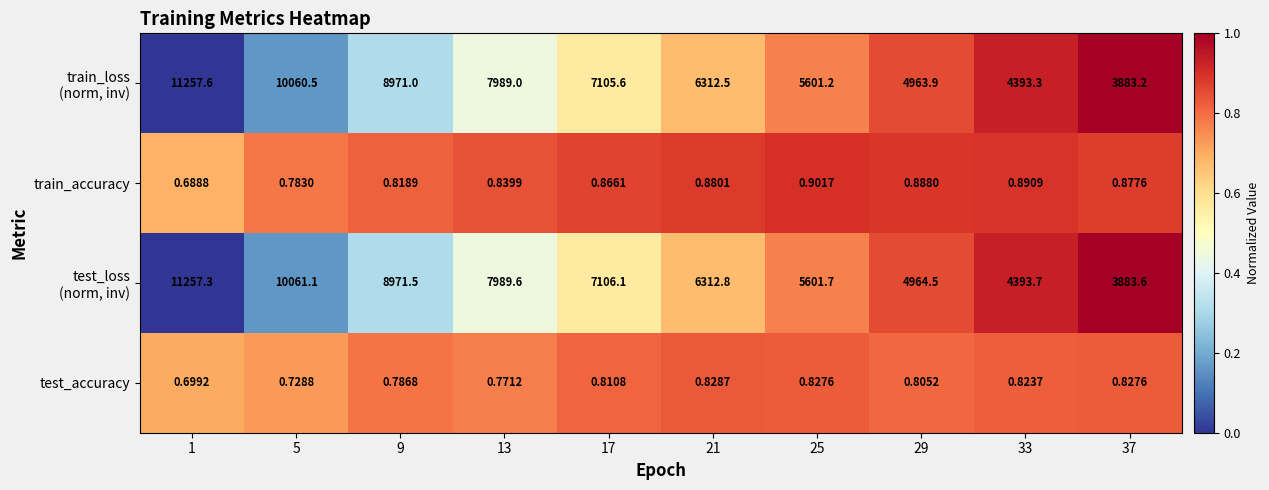

Is the value of test_accuracy at 37 greater than the value of train_accuracy at 37?

No